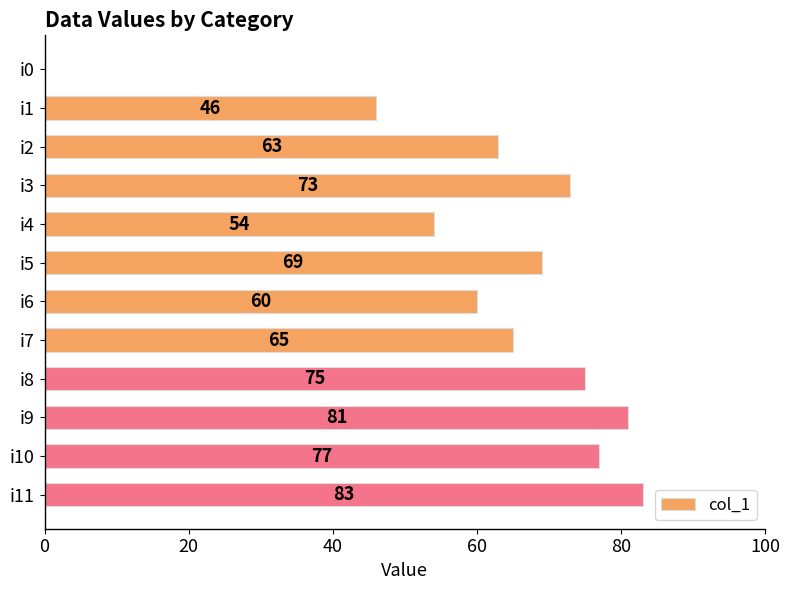

What is the average value?

62